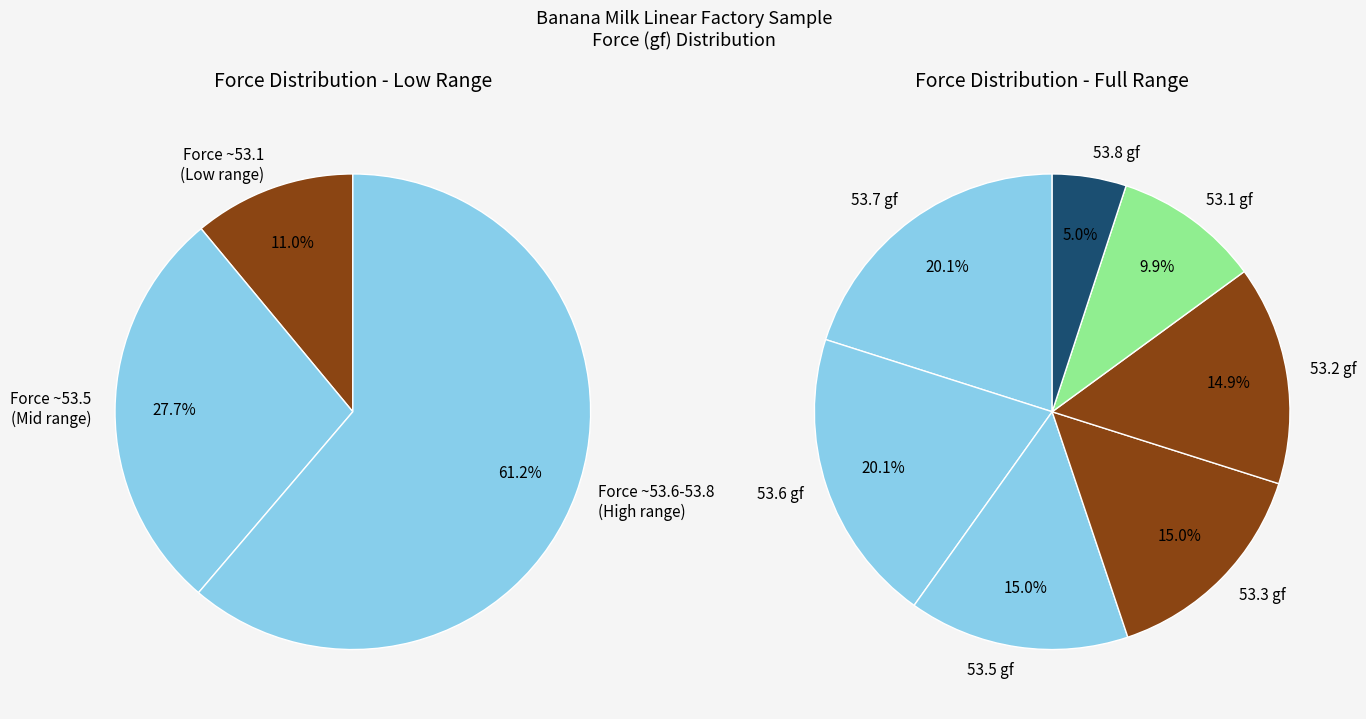

The 53.5 slice represents 1% of the pie. True or false?

False